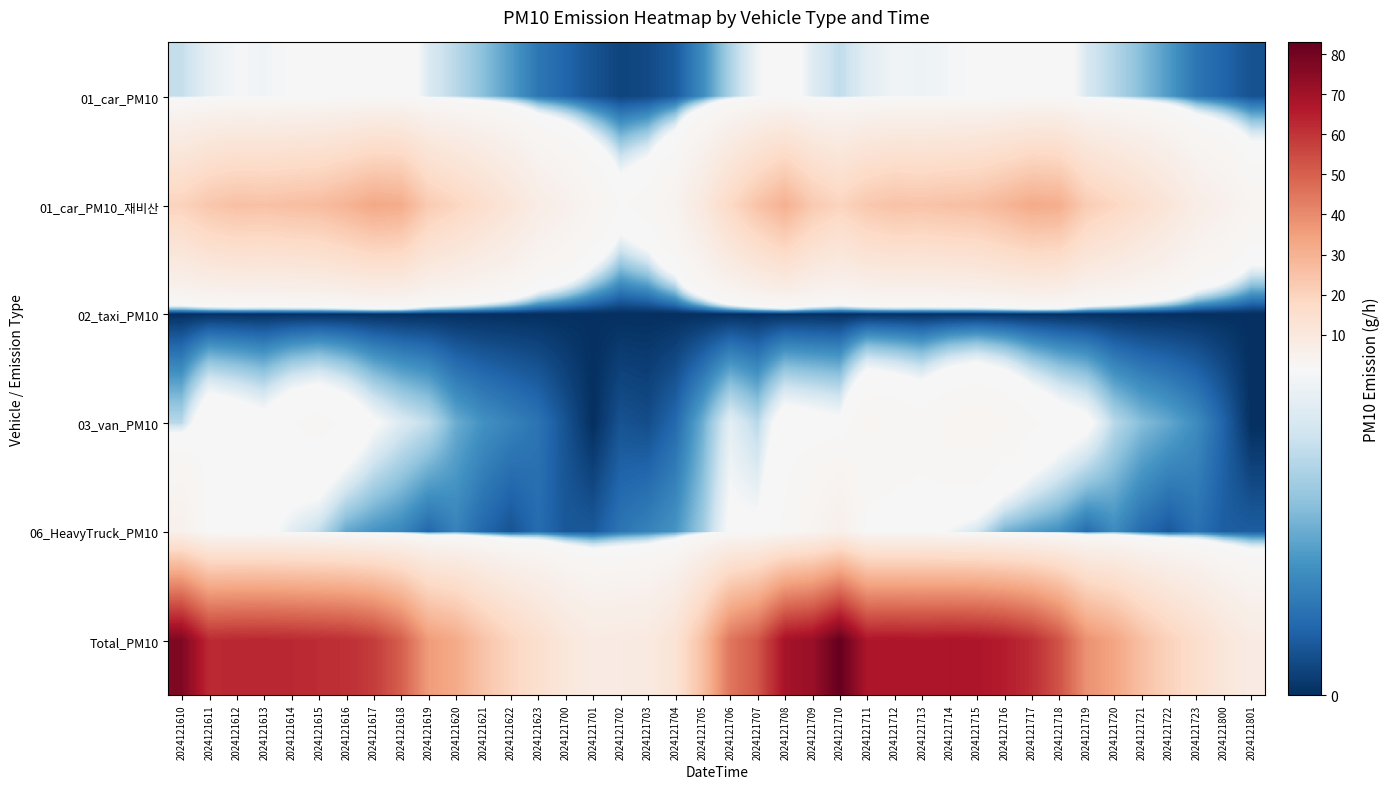

How many series are shown in this chart?

6